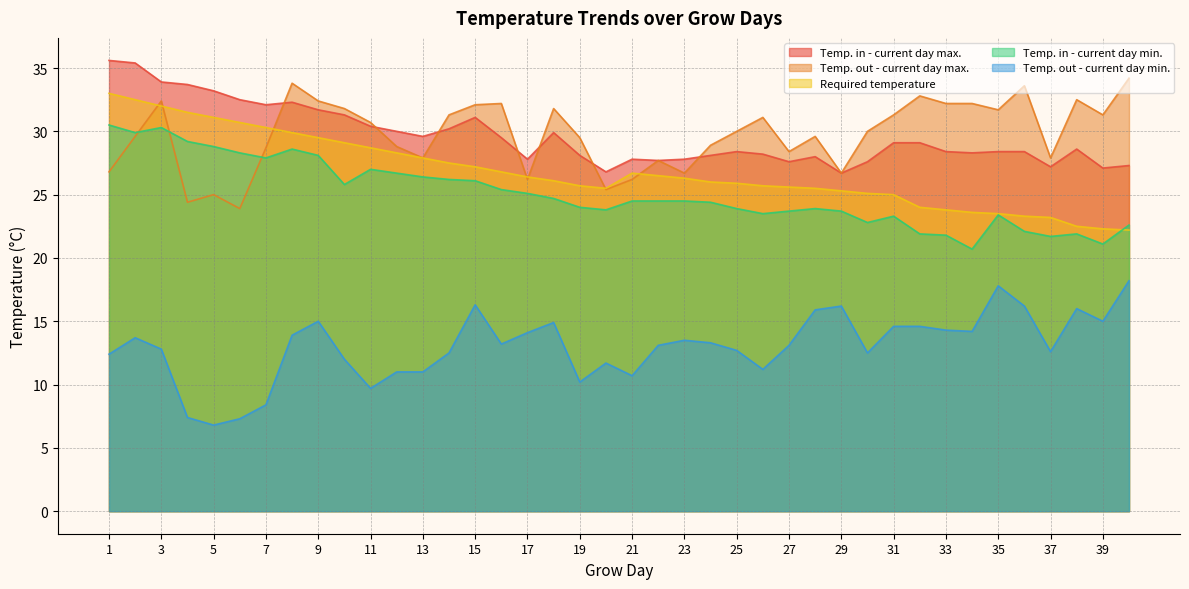

Which category has the highest value in the Temp. in - current day min. series?

1